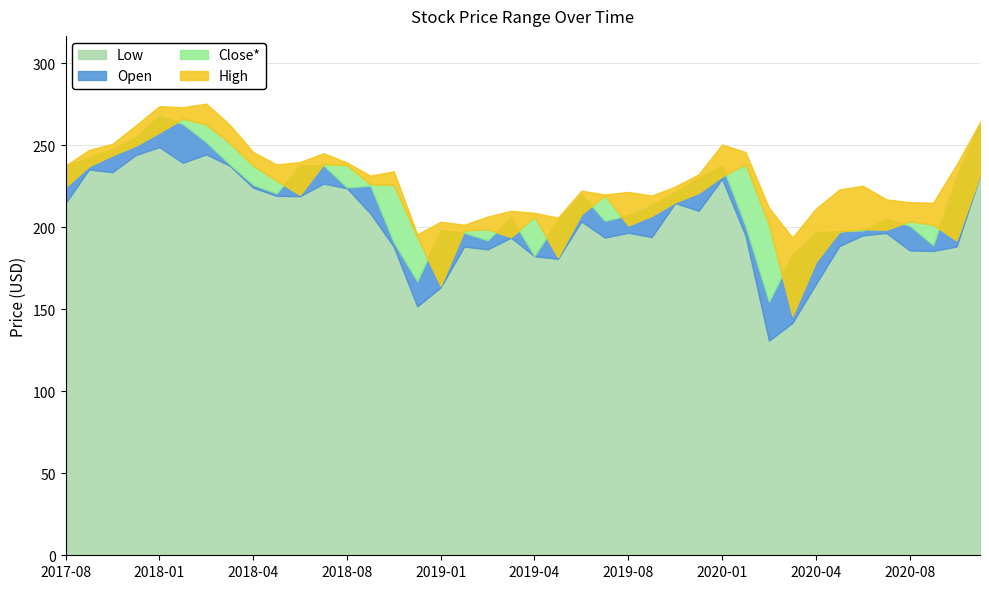

What is the difference between the Open values at 2018-06 and 2020-10?

27.8